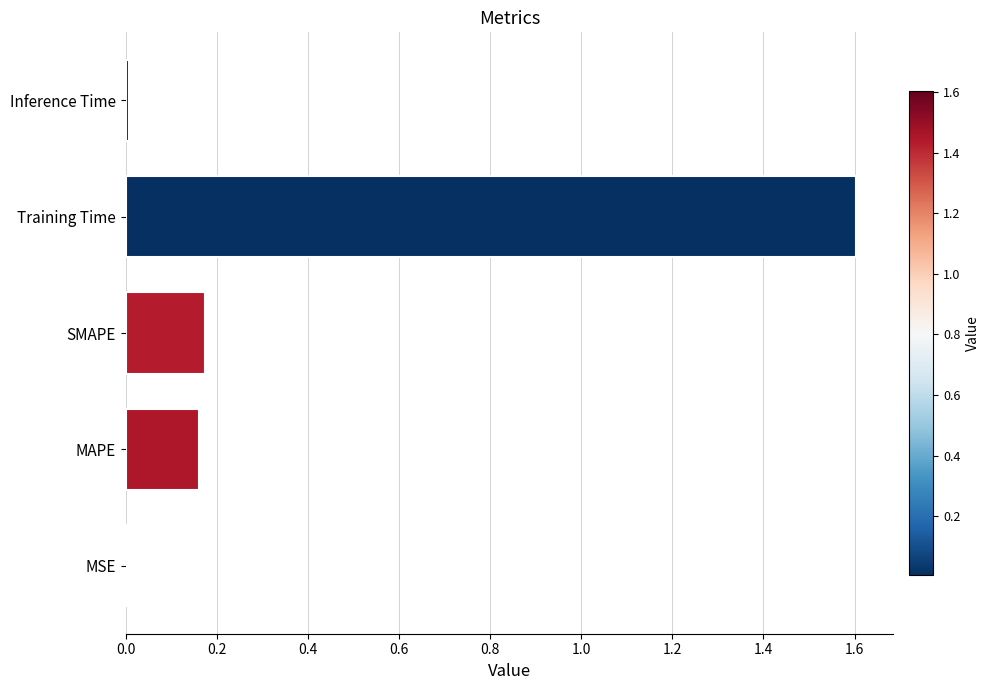

True or false: the data shows 0.0 at Inference Time.

True